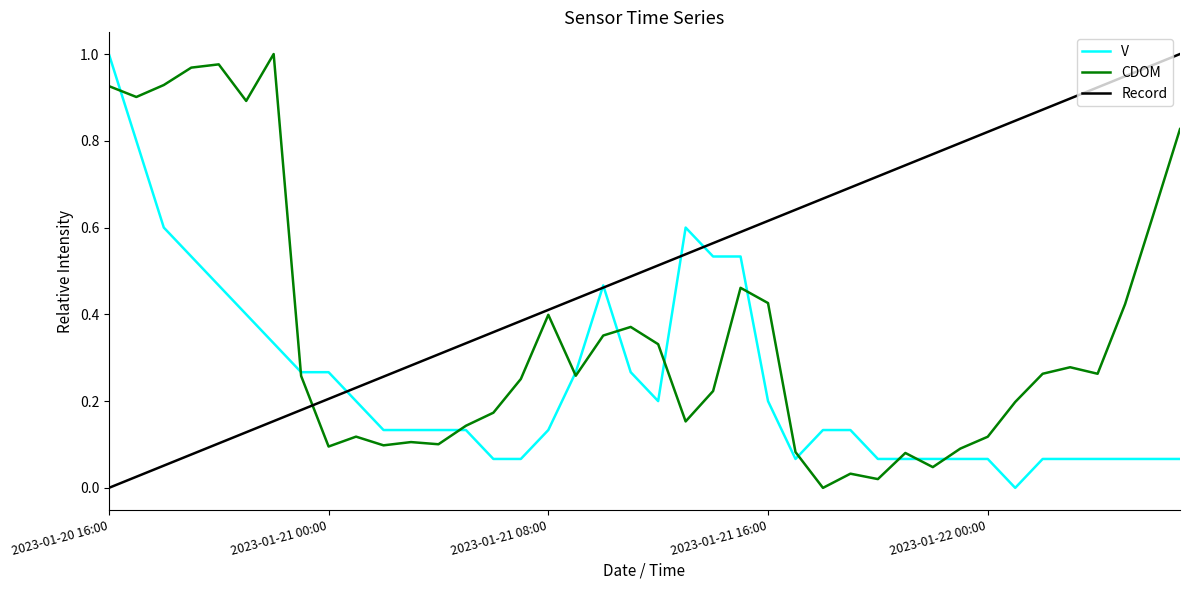

Which series has the largest total across all categories?

Record